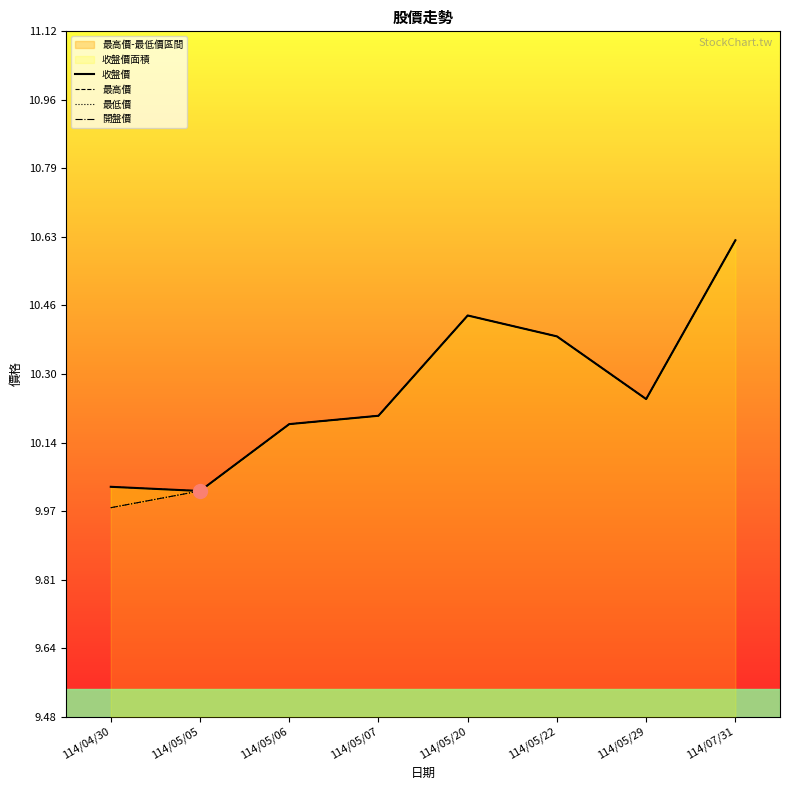

True or false: 收盤價 and 開盤價 intersect in this chart.

False